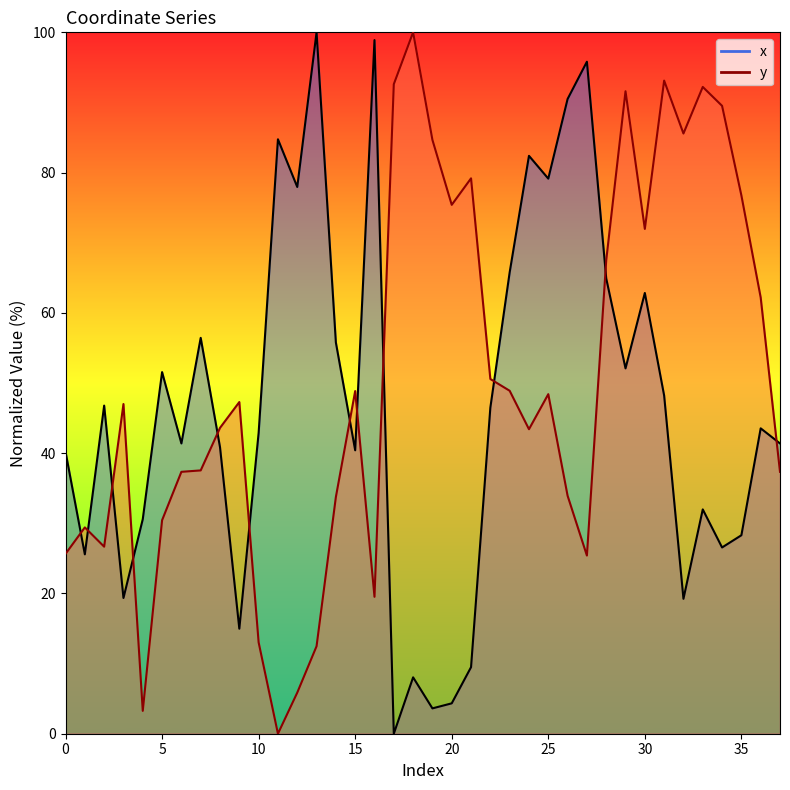

What is the value of the y point at the 5th from the left?

3.3